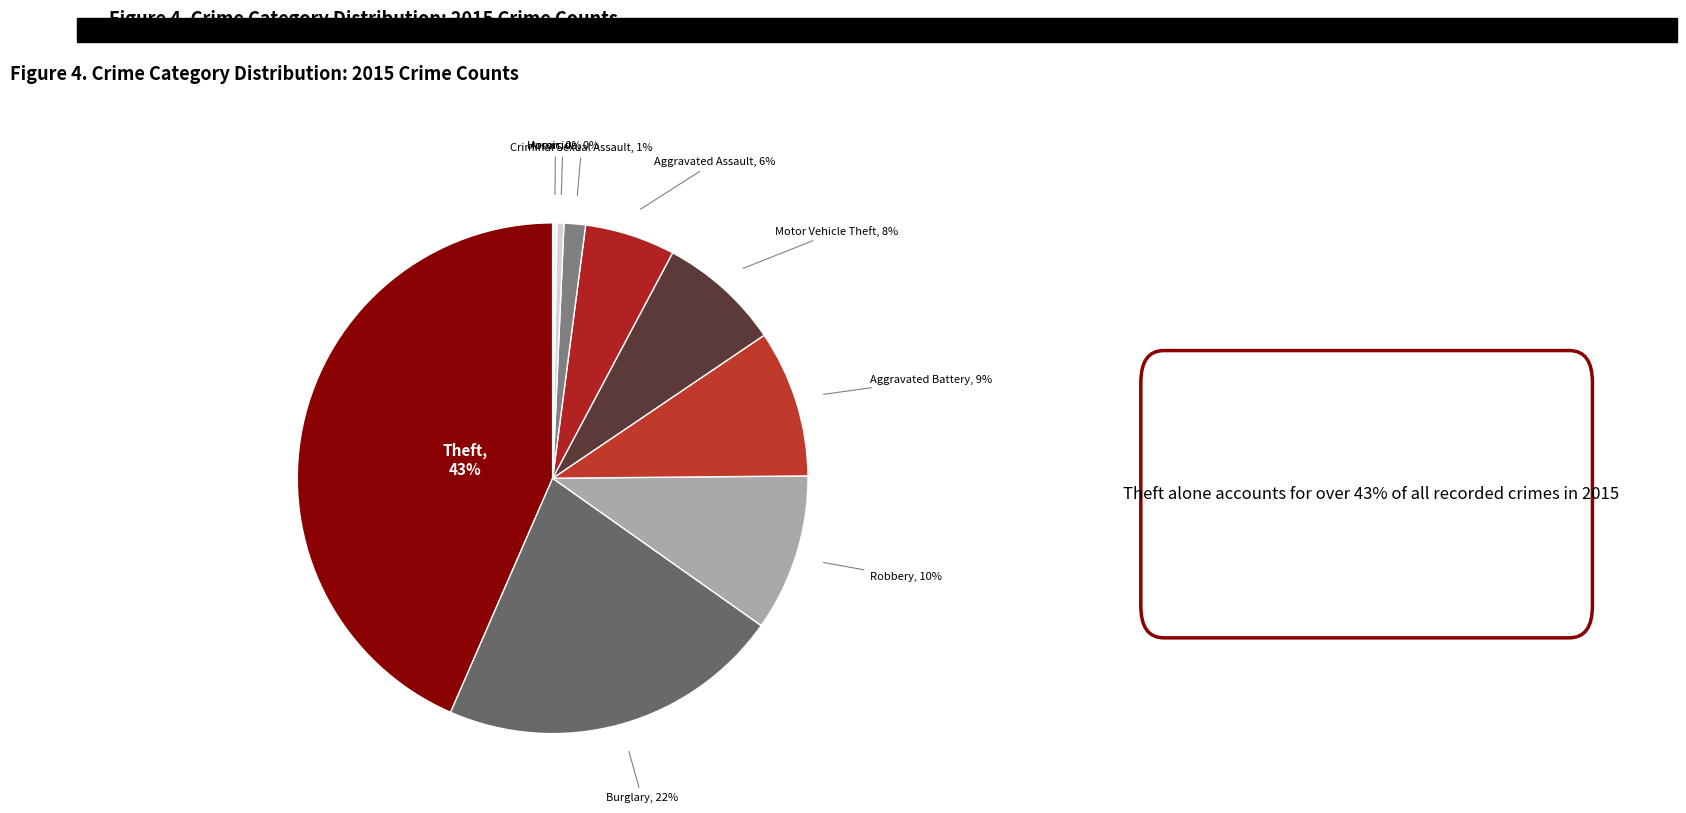

Which category has the smallest portion of the pie?

Arson